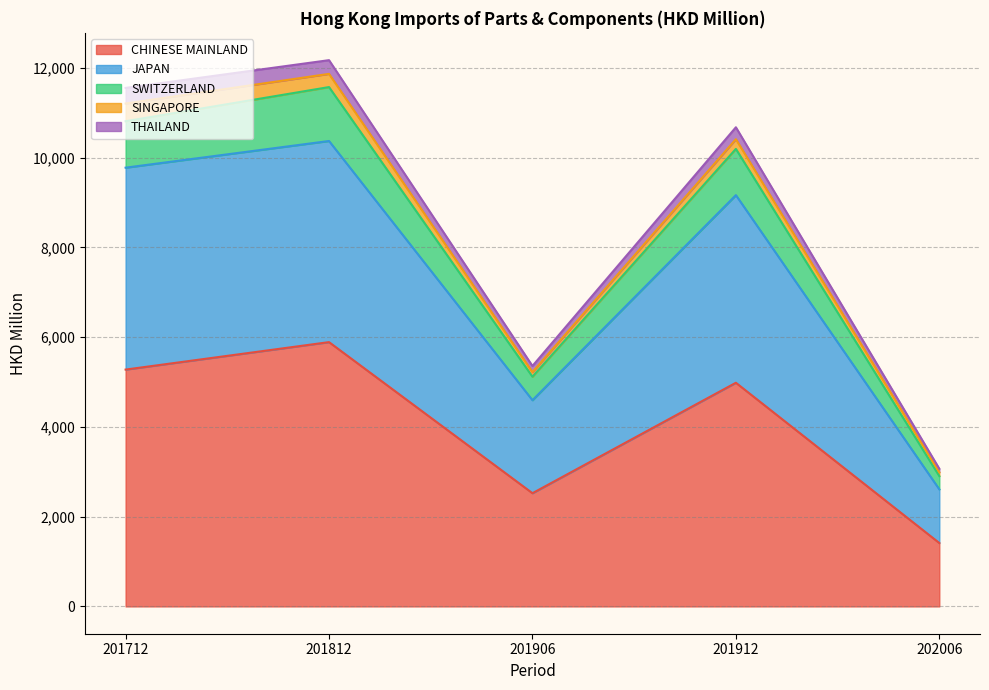

At which category does the chart reach its peak across all series?

201812